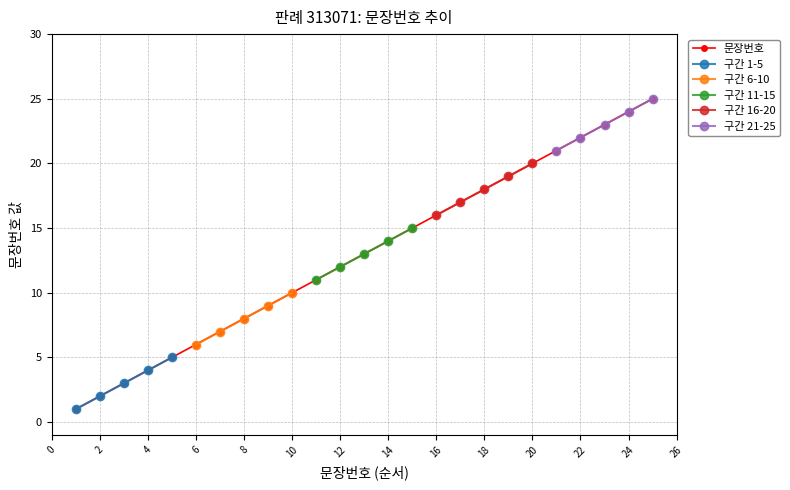

Count the number of values greater than 13.

12